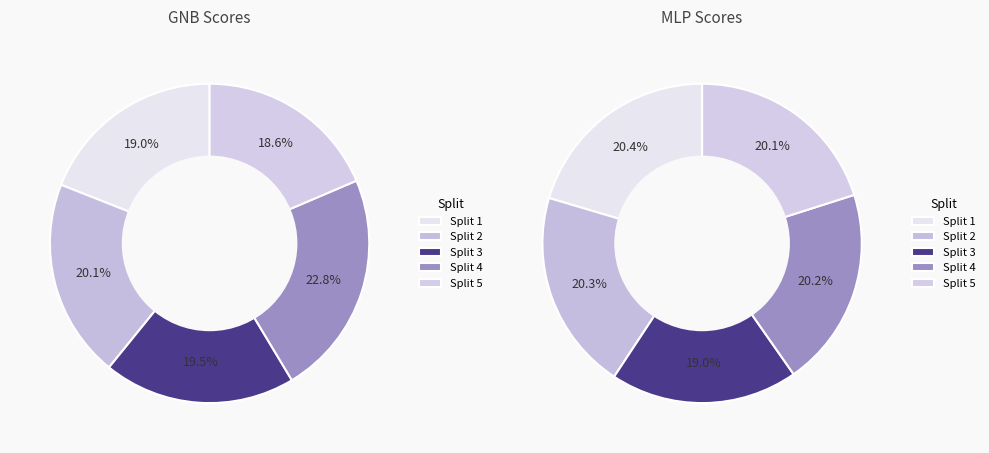

Is there a majority slice in this chart?

No